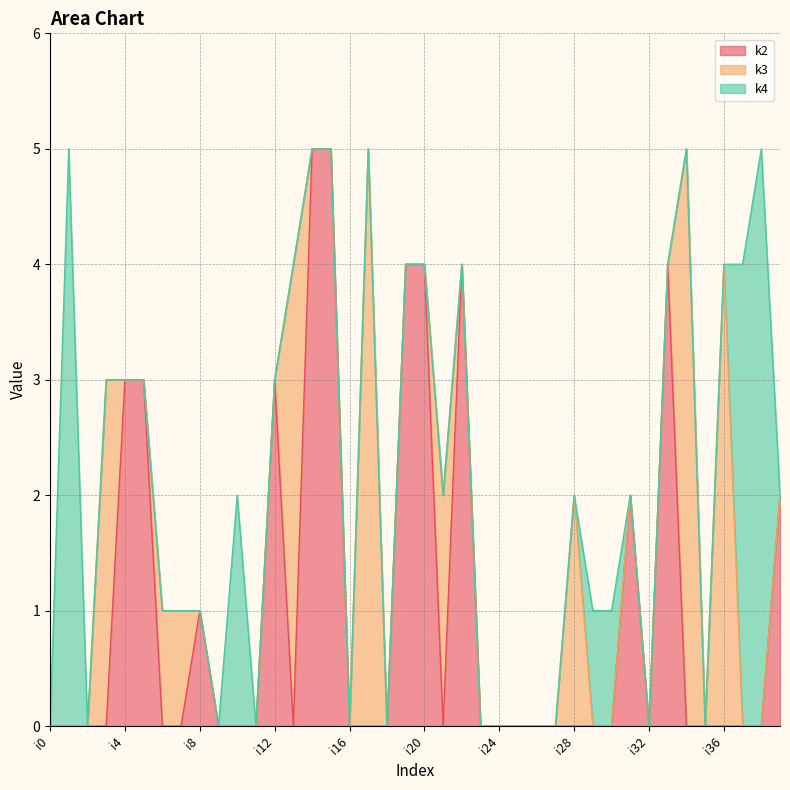

Between i16 and i32, which is larger?

i16